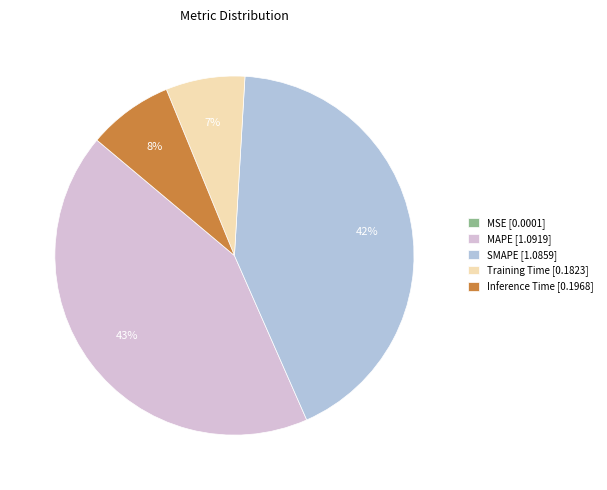

Is it true that MAPE [1.0919] is 55% of the pie?

False